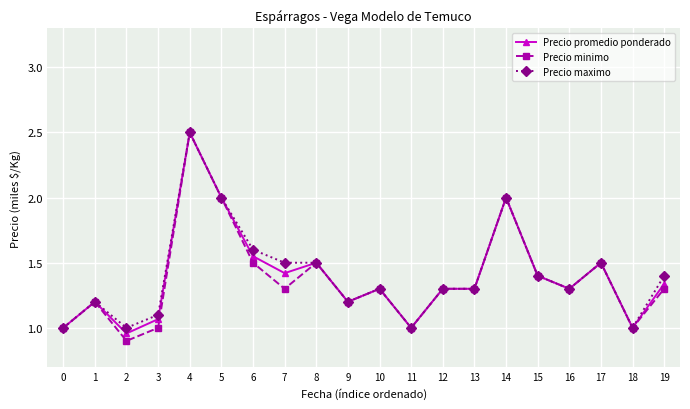

True or false: Precio maximo has a value of 0.9 at 17.

False